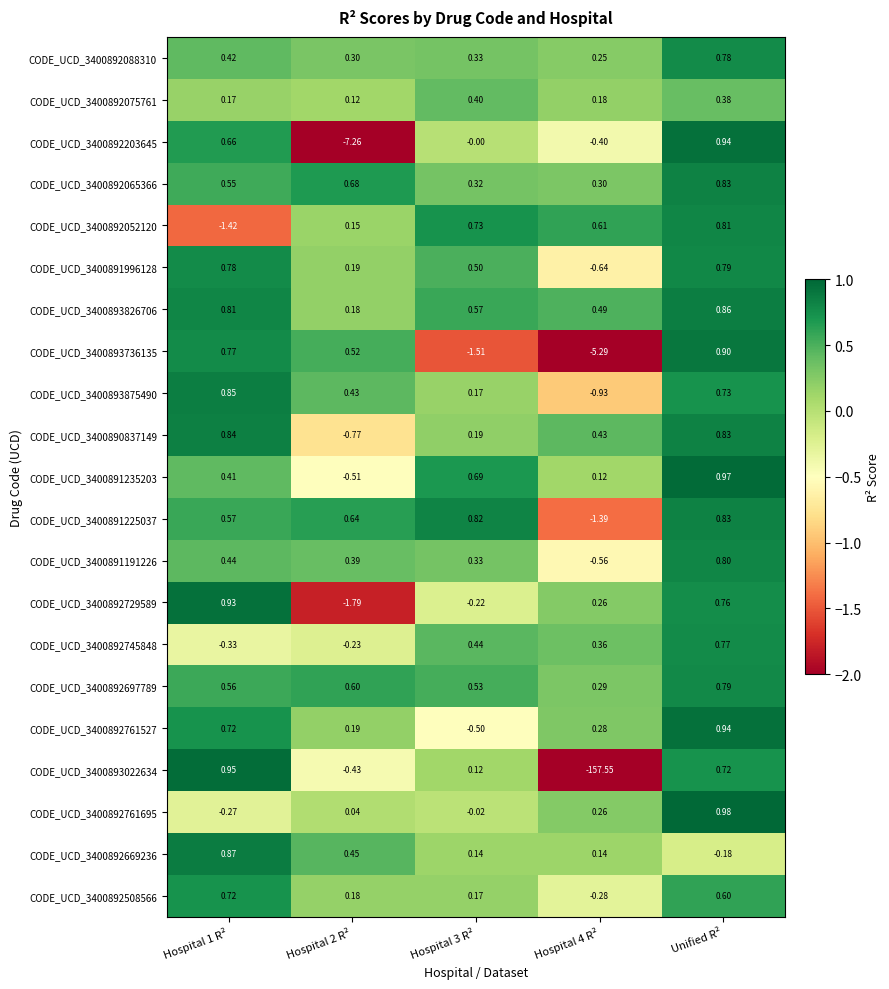

Count the number of categories in the chart.

5